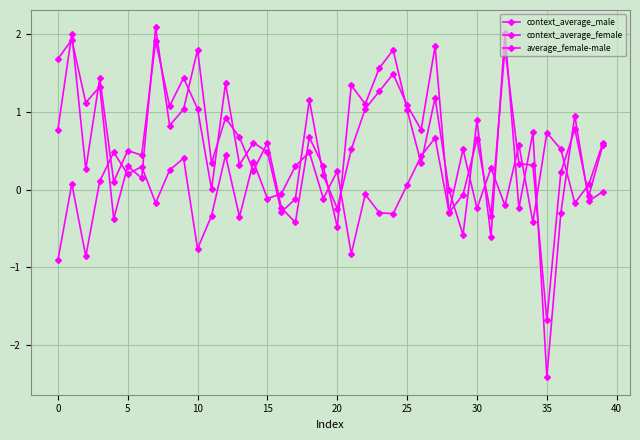

Reading left to right, list all the values displayed in this chart.

context_average_male: 1.7	1.9	1.1	1.3	-0.4	0.3	0.1	2.1	0.8	1.0	1.8	0.3	0.9	0.7	0.2	0.6	-0.2	-0.4	0.7	0.3	-0.5	1.3	1.1	1.6	1.8	1.0	0.3	1.2	-0.0	-0.6	0.9	-0.6	2.0	-0.2	0.7	-2.4	-0.3	1.0	-0.1	-0.0
context_average_female: 0.8	2.0	0.3	1.4	0.1	0.5	0.4	1.9	1.1	1.4	1.0	0.0	1.4	0.3	0.6	0.5	-0.3	-0.1	1.2	0.2	-0.2	0.5	1.0	1.3	1.5	1.1	0.8	1.8	-0.3	-0.1	0.6	-0.3	1.8	0.3	0.3	-1.7	0.2	0.8	-0.1	0.6
average_female-male: -0.9	0.1	-0.9	0.1	0.5	0.2	0.3	-0.2	0.3	0.4	-0.8	-0.3	0.4	-0.3	0.4	-0.1	-0.1	0.3	0.5	-0.1	0.2	-0.8	-0.1	-0.3	-0.3	0.1	0.4	0.7	-0.3	0.5	-0.2	0.3	-0.2	0.6	-0.4	0.7	0.5	-0.2	0.1	0.6